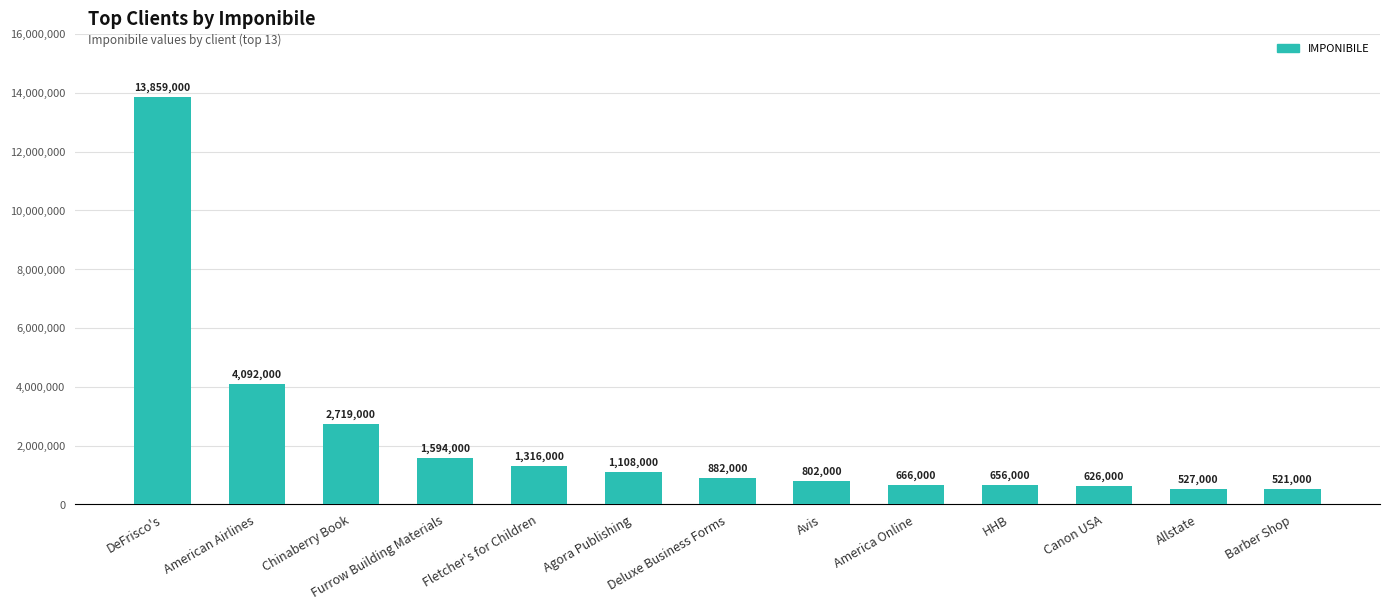

What is the greatest value displayed?

13859000